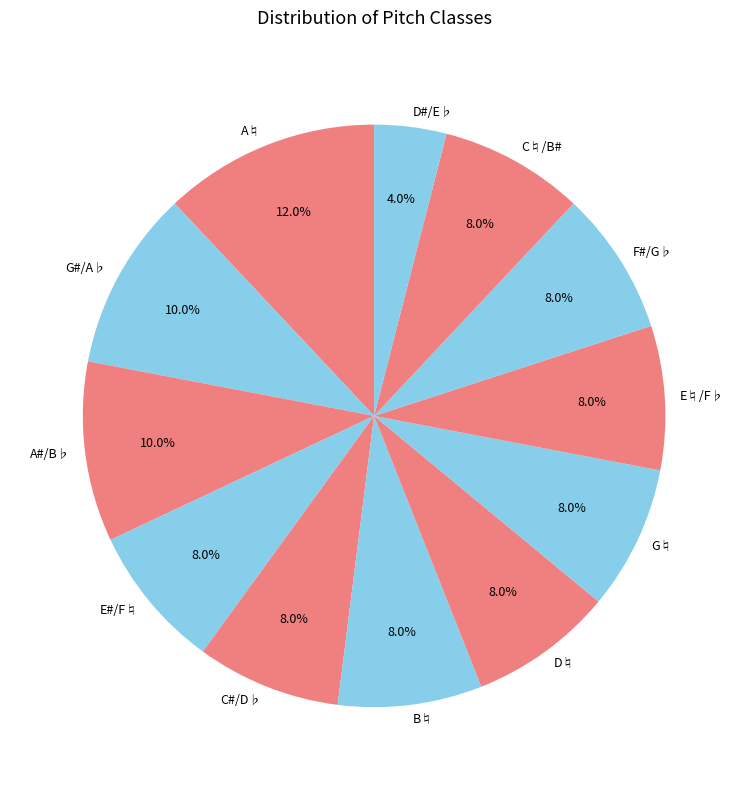

Do D#/E♭ and C♮/B# together represent more than half of the pie?

No